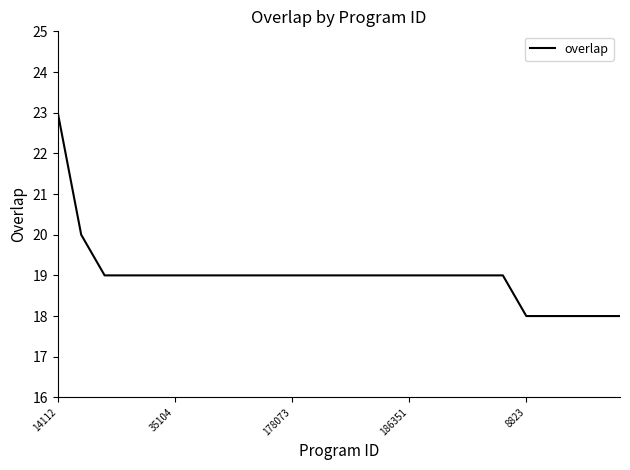

What is the difference between the maximum and minimum values?

5